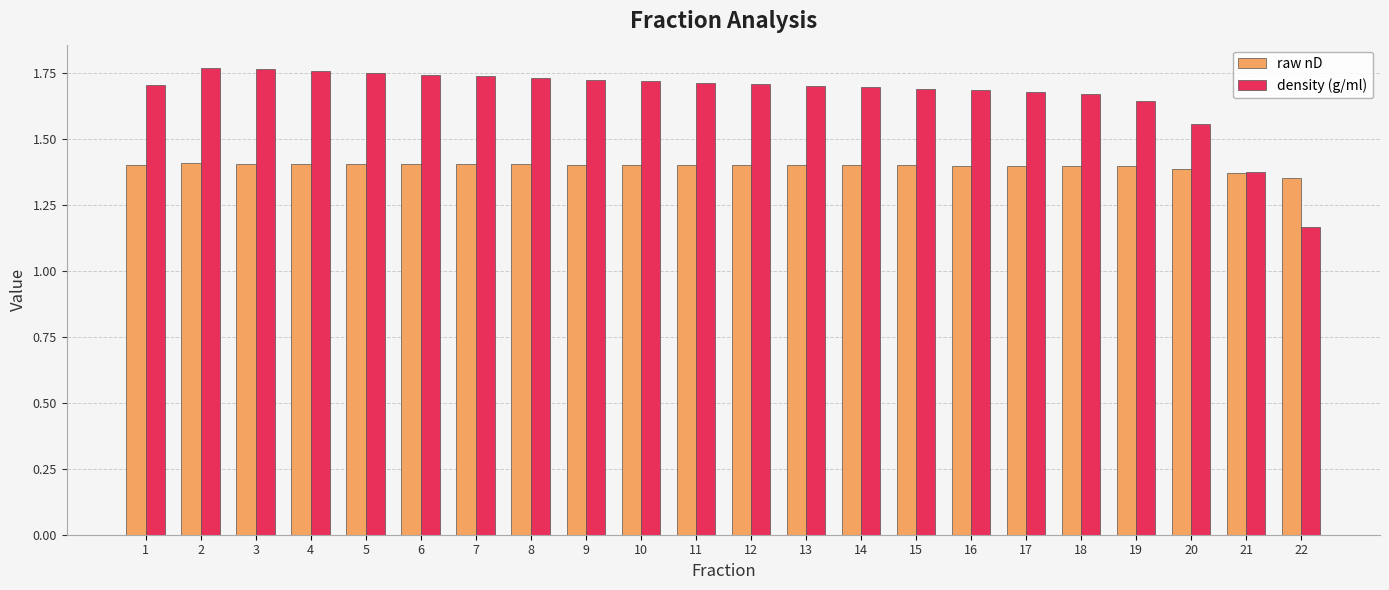

What are all the series names shown in the legend?

raw nD, density (g/ml)